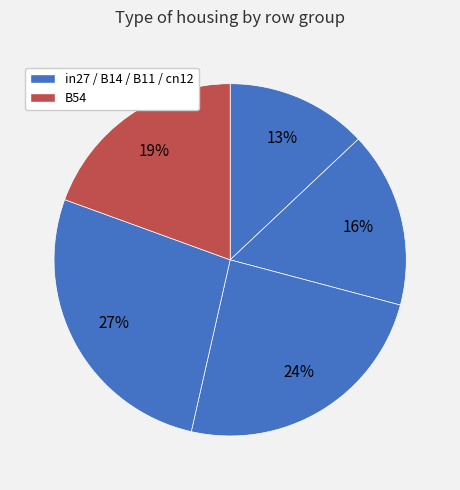

How many slices are in this pie chart?

5